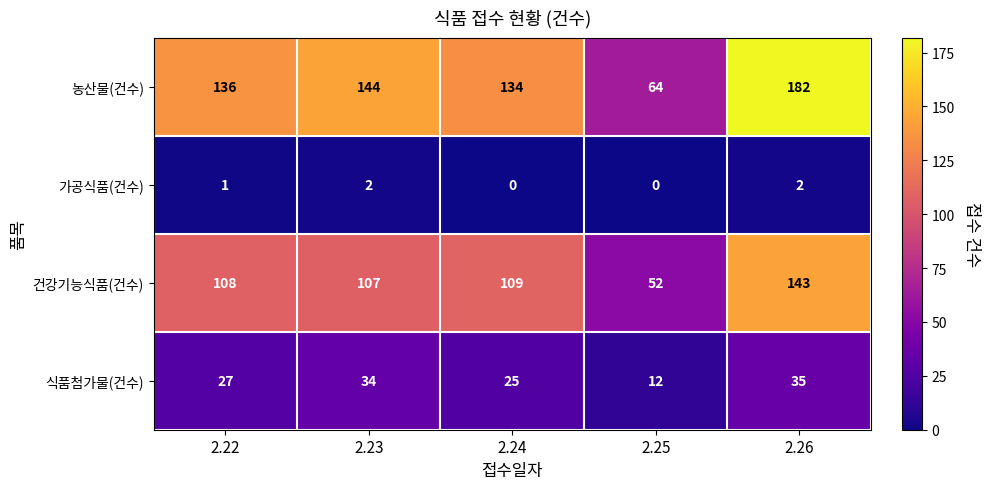

Which series has the widest spread of values?

농산물(건수)